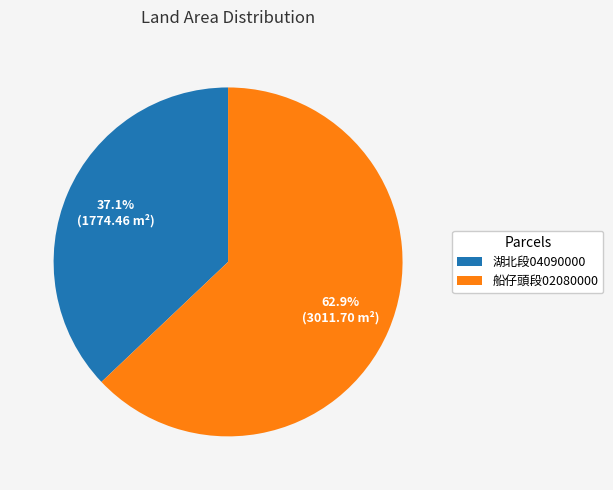

Does any single category account for the majority?

Yes